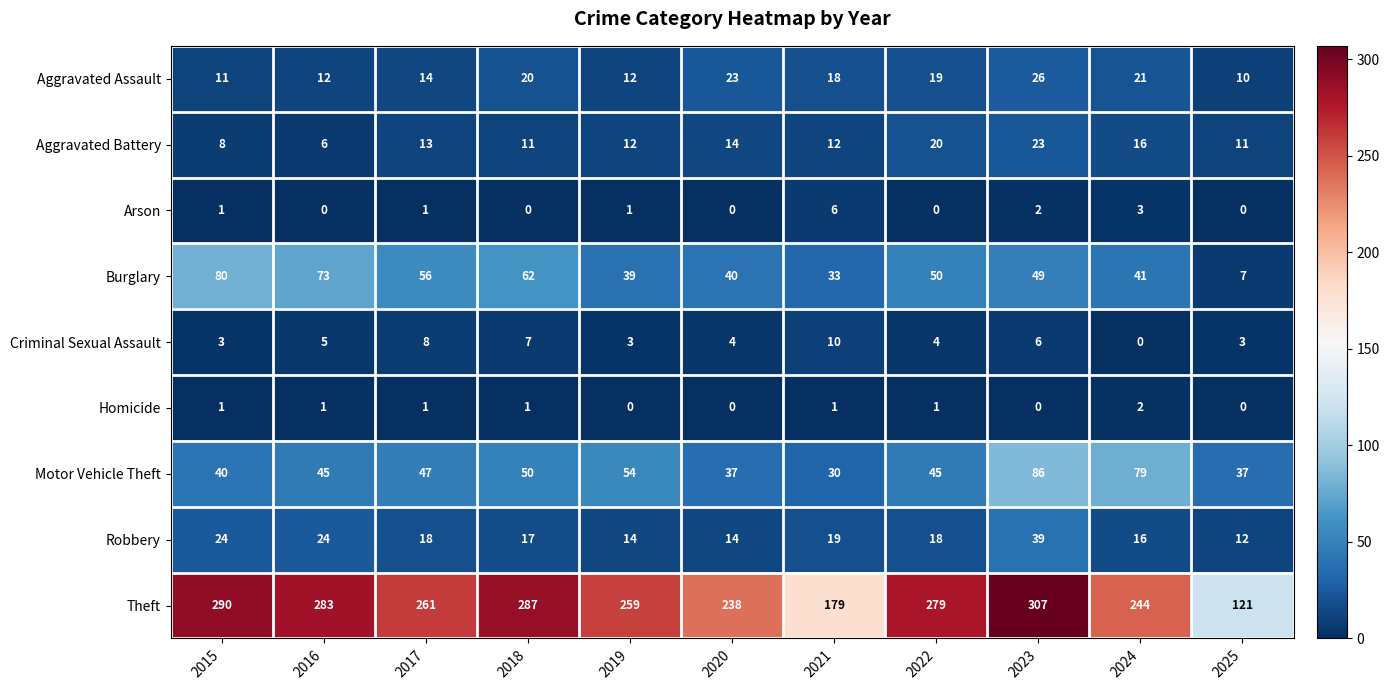

How many data points in Aggravated Battery are less than 12?

4